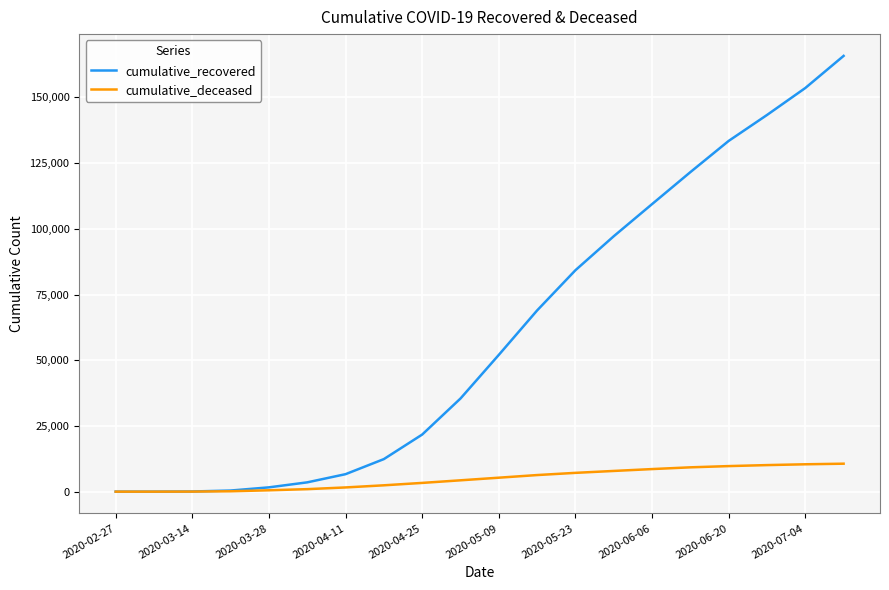

List the series in order of their peak value, highest first.

cumulative_recovered, cumulative_deceased